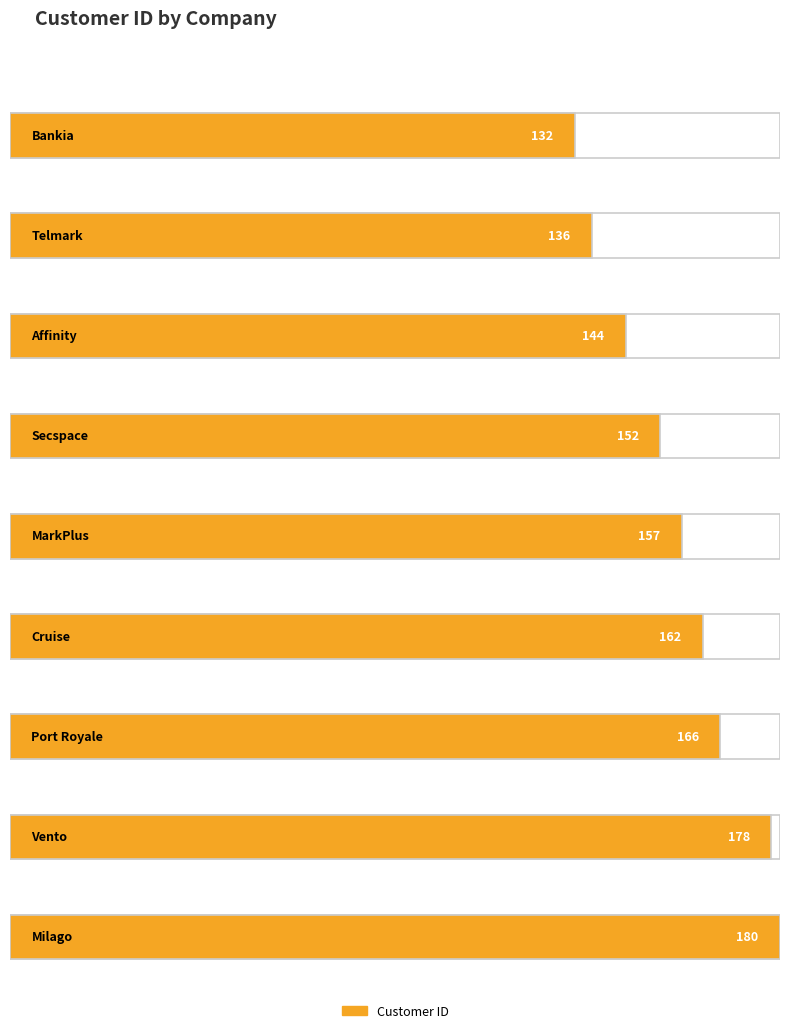

The value at Cruise is 162. True or false?

True